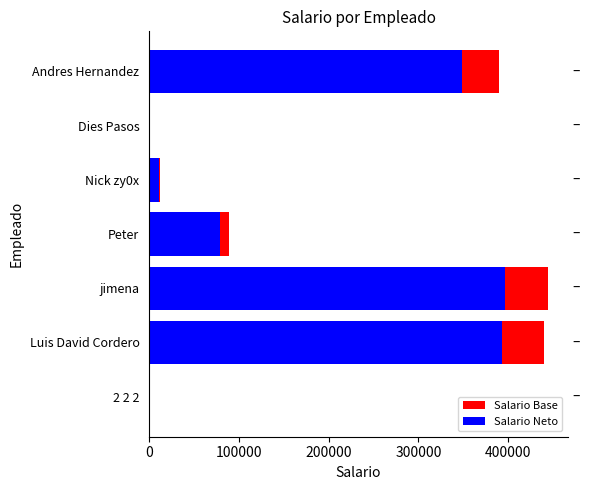

What is the total value across all series at Andres Hernandez?

738387.0